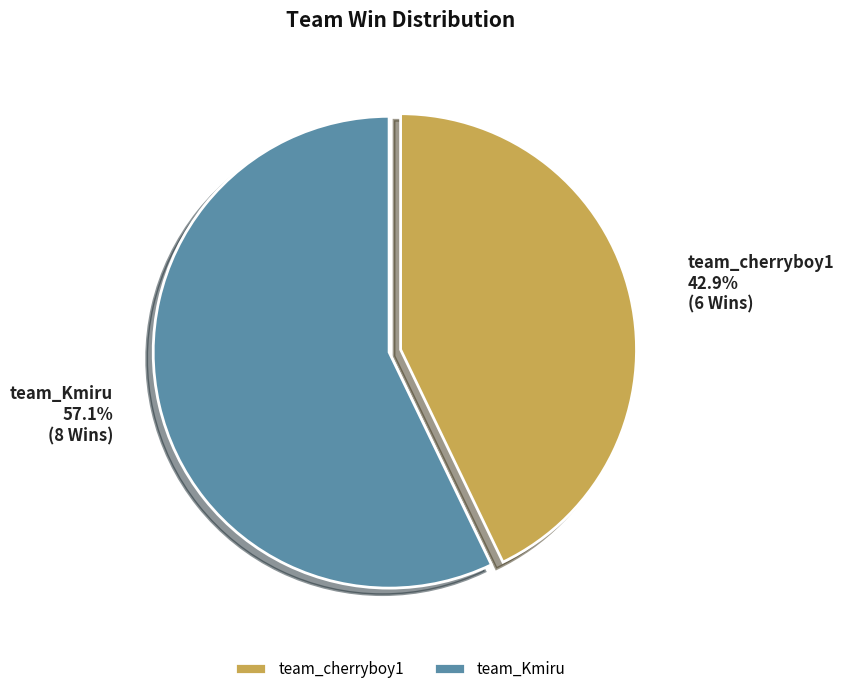

To the nearest percent, what is the average slice percentage?

50%